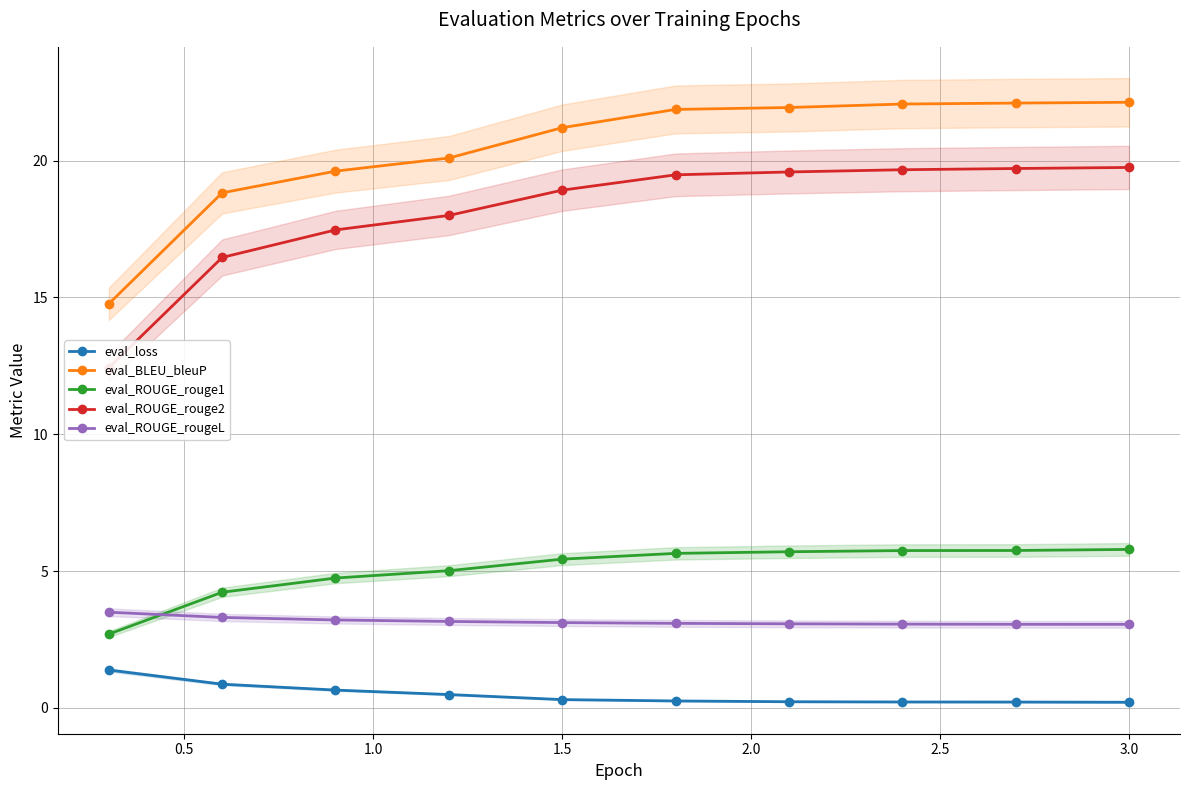

What is the minimum value for eval_BLEU_bleuP?

14.8